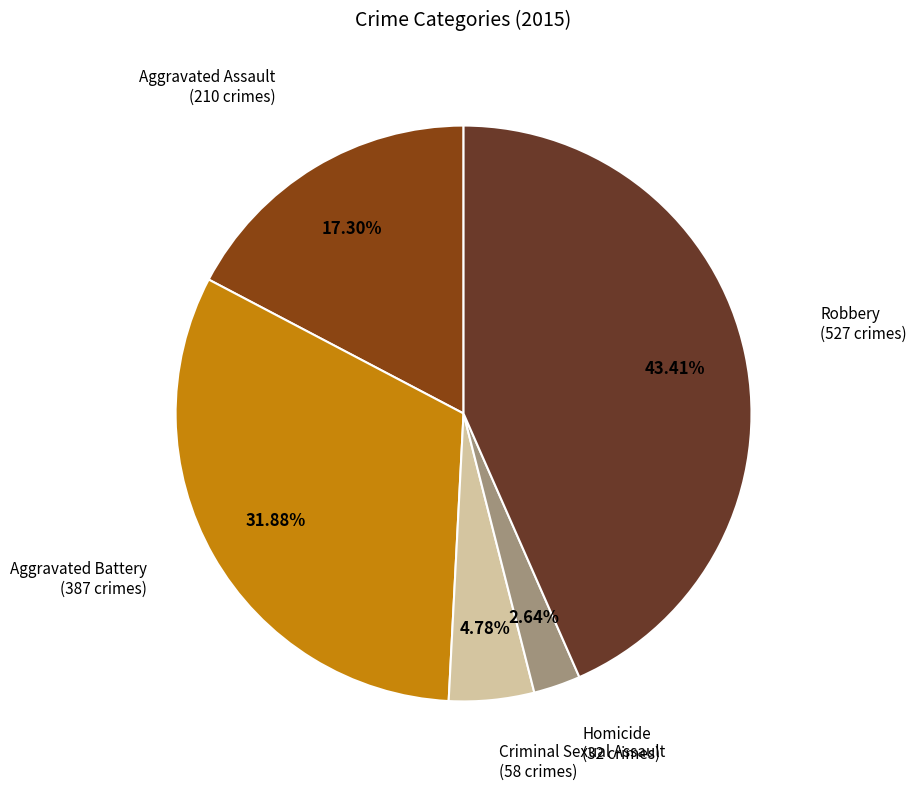

Does any single category account for the majority?

No